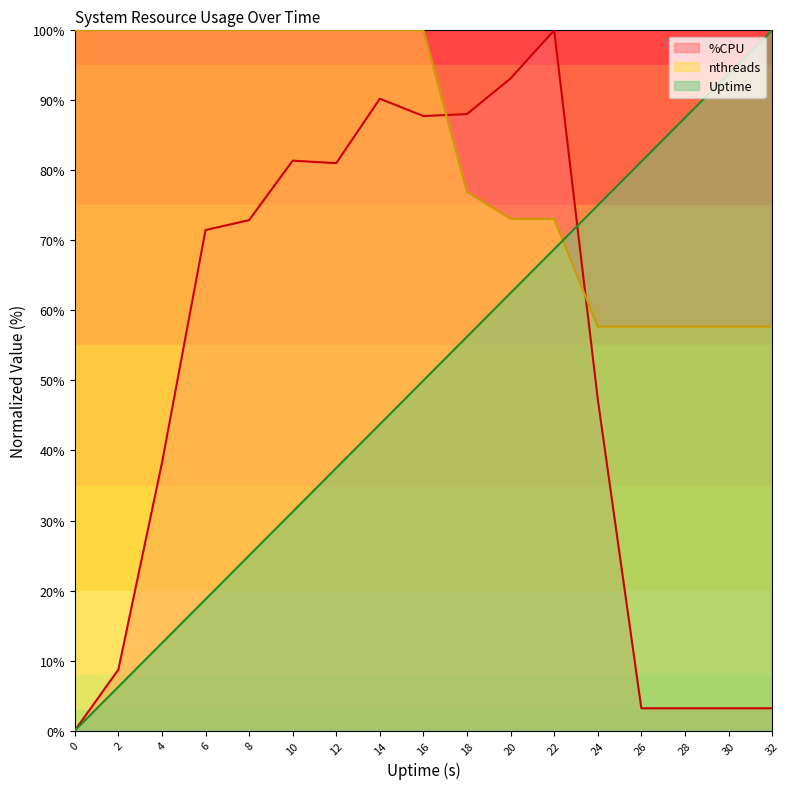

True or false: nthreads has more than 2 interior local peaks.

False